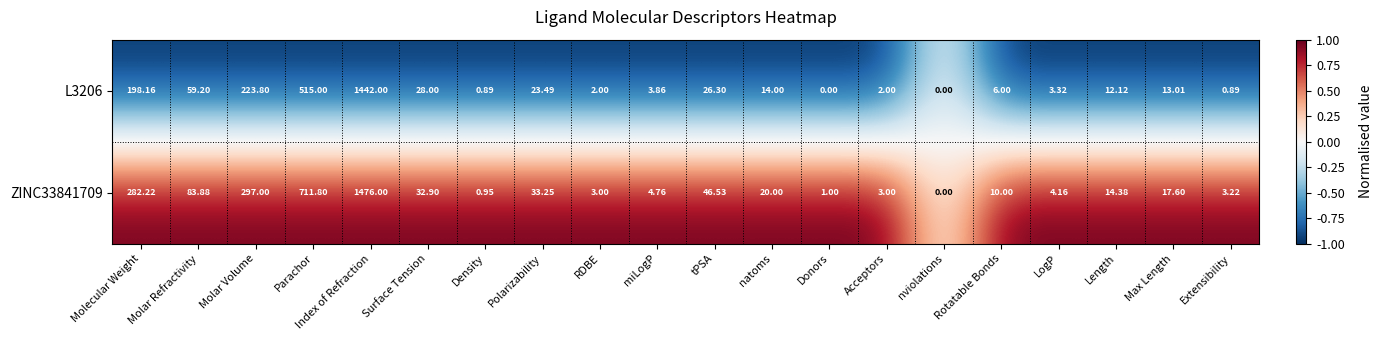

Which label corresponds to the largest value in the chart?

Index of Refraction